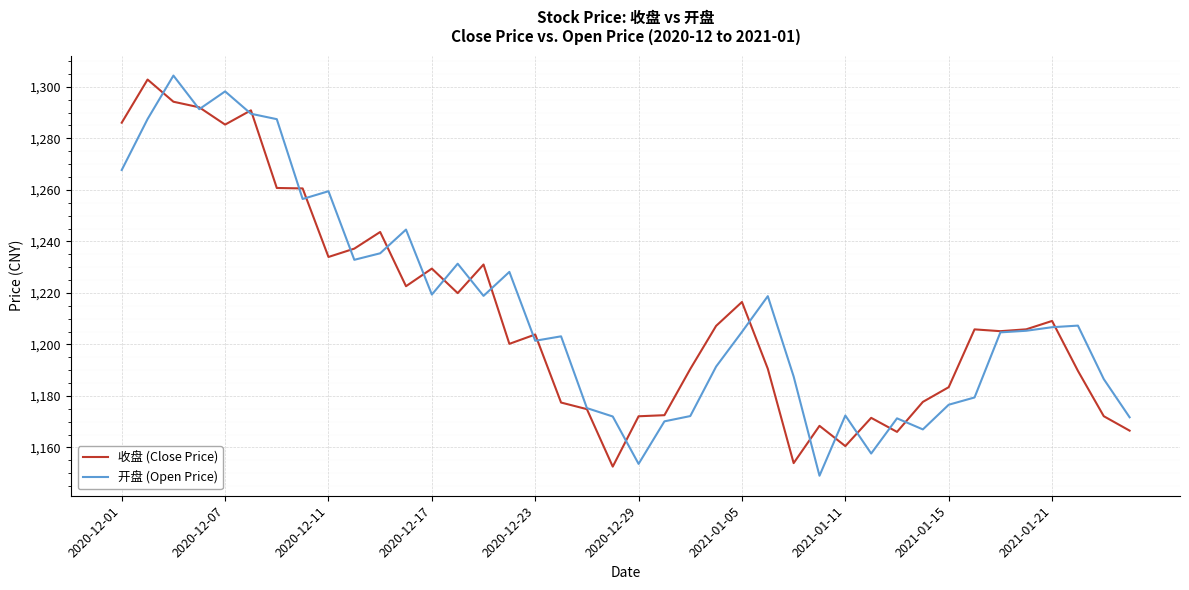

What is the highest value of the 开盘 (Open Price) series?

1304.4